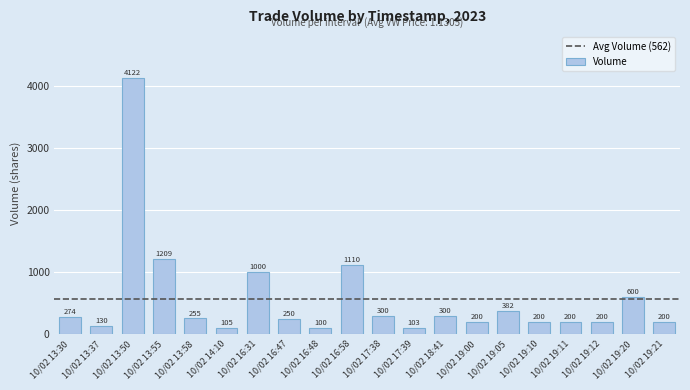

Reading left to right, transcribe all the data shown in this chart.

274	130	4122	1209	255	105	1000	250	100	1110	300	103	300	200	382	200	200	200	600	200